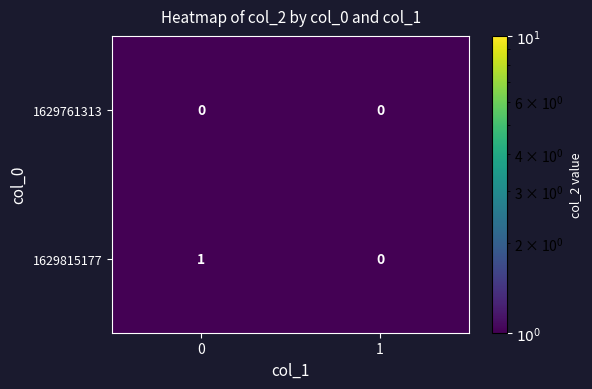

Rank the series by their maximum value, from highest to lowest.

1629815177, 1629761313